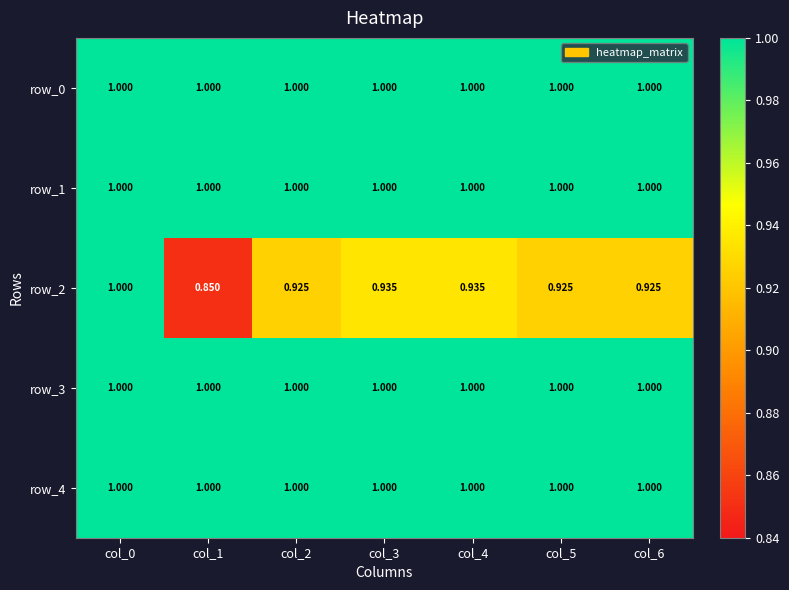

At which category is the sum across all series the highest?

col_0